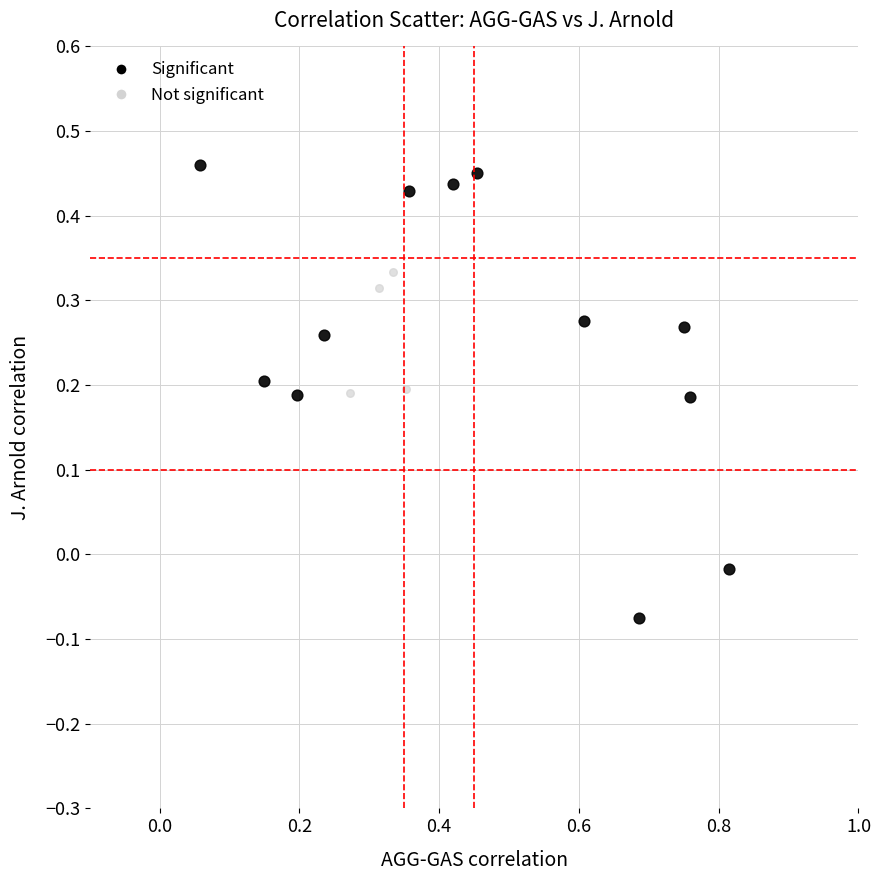

What are all the series names shown in the legend?

Significant, Not significant